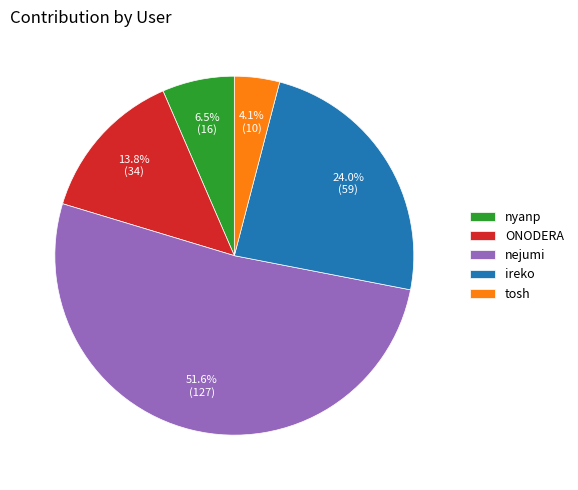

Rank the categories by value from lowest to highest.

tosh, nyanp, ONODERA, ireko, nejumi